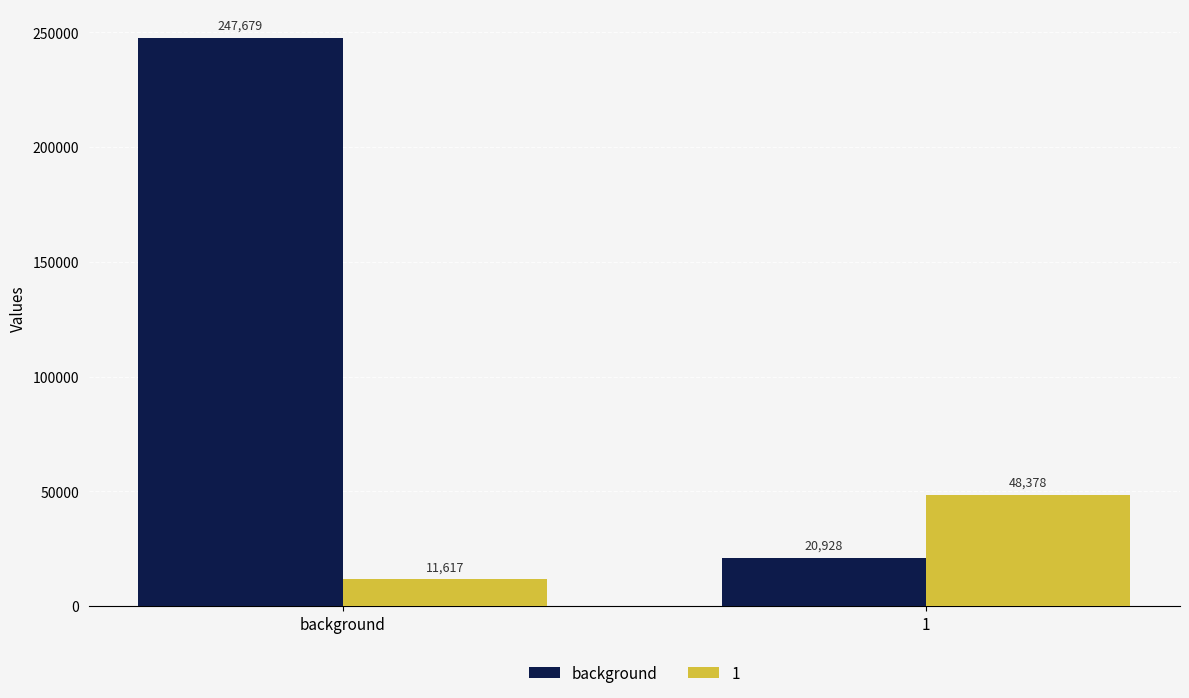

How many bars are there in total?

4